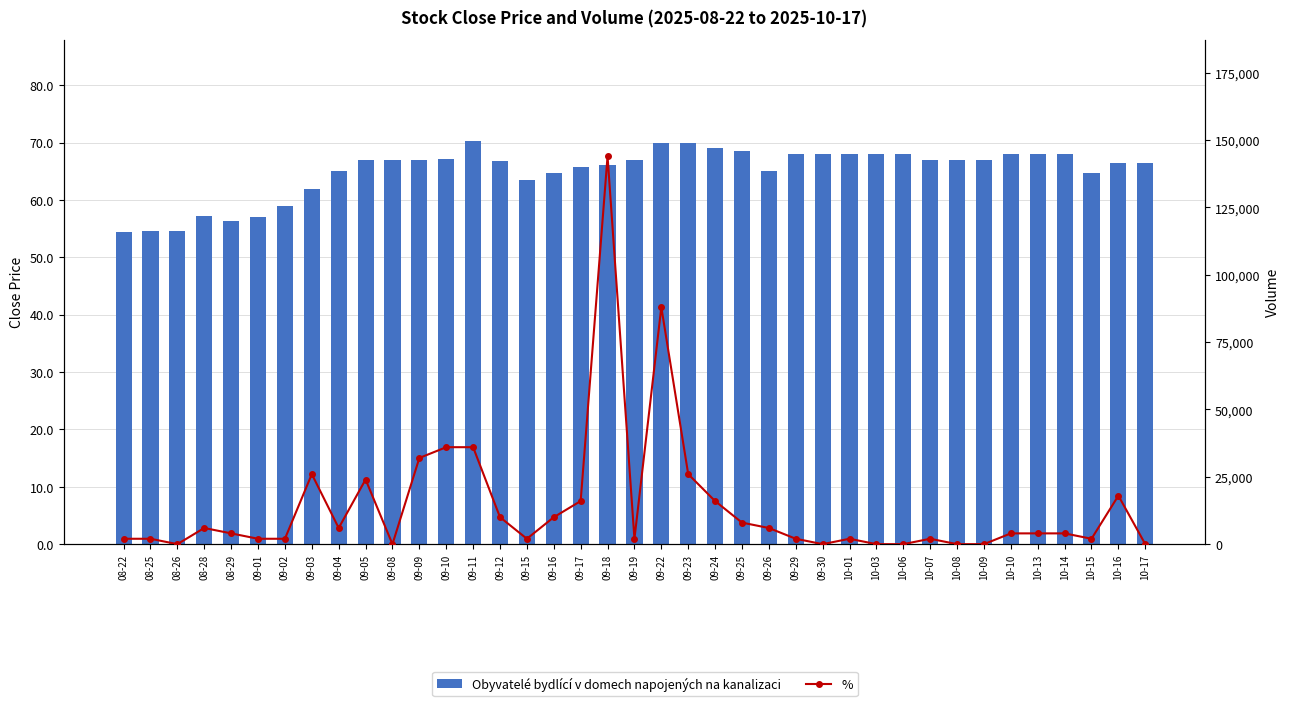

The value of % at 09-18 is 144000.0. True or false?

True